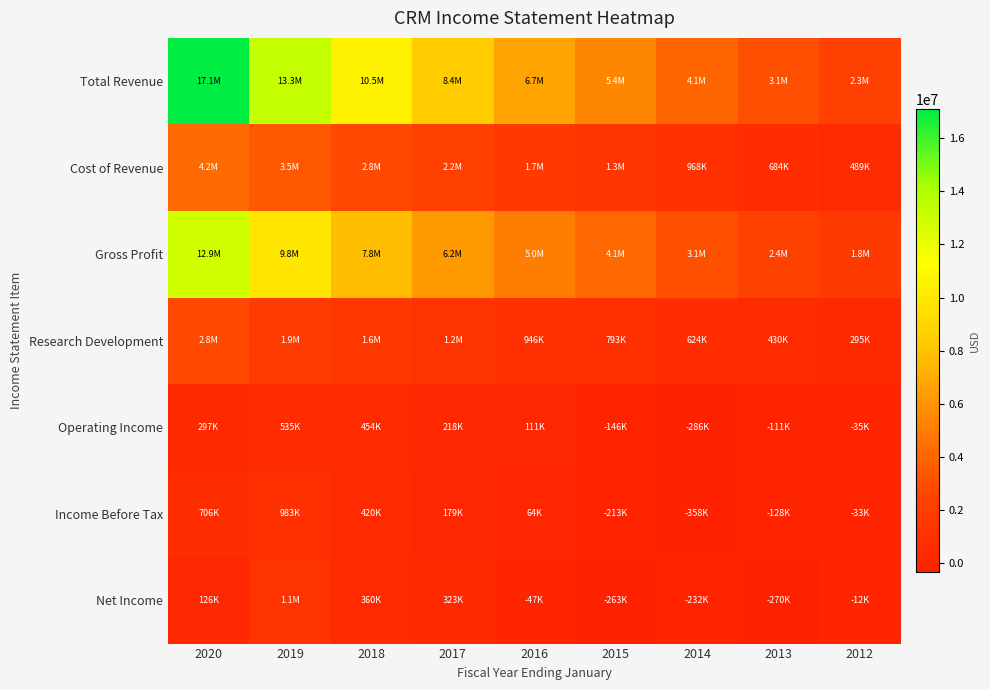

Rank the series by their maximum value, from highest to lowest.

Total Revenue, Gross Profit, Cost of Revenue, Research Development, Net Income, Income Before Tax, Operating Income